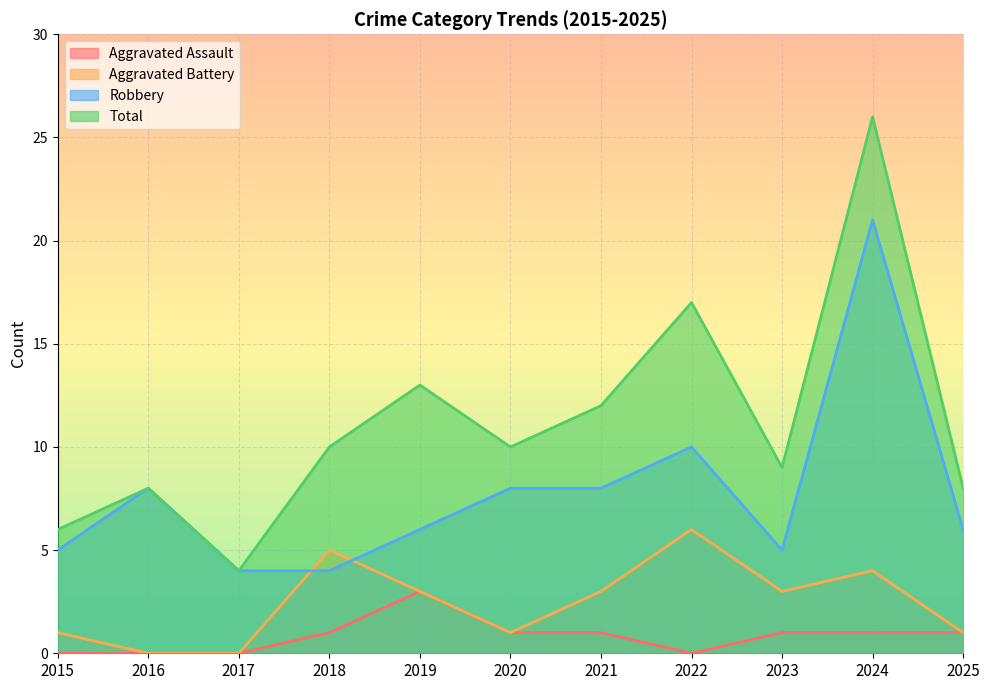

How many values in Aggravated Battery are above zero?

9